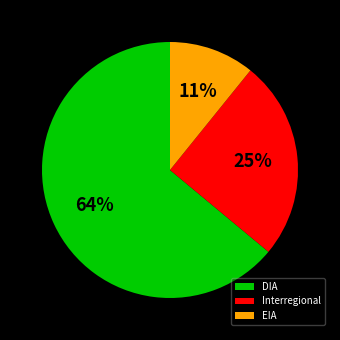

Between DIA and EIA, which is larger?

DIA